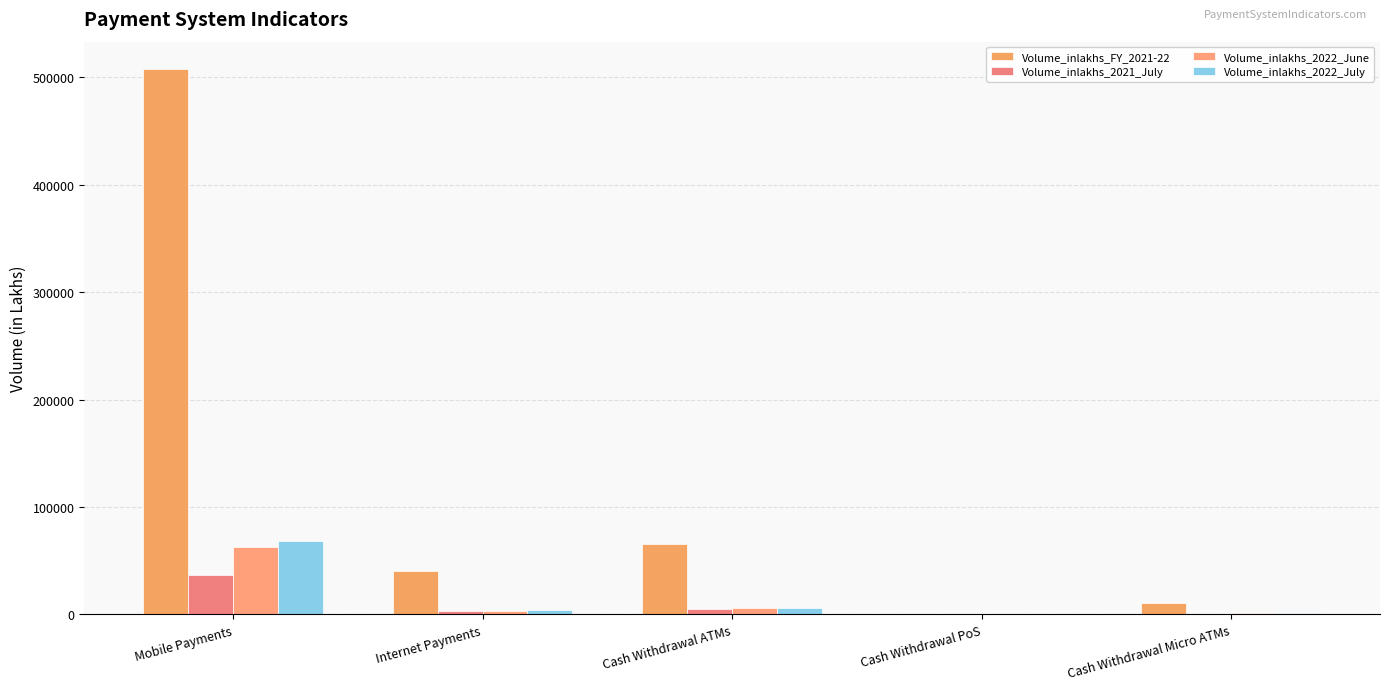

Does the chart contain stacked bars?

No